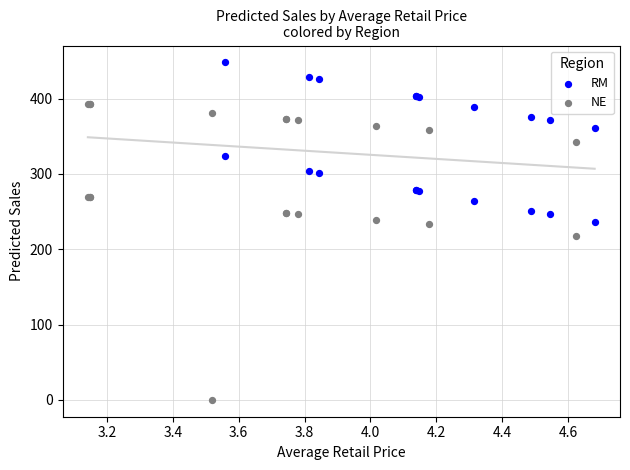

Which series contains the highest Y value?

RM